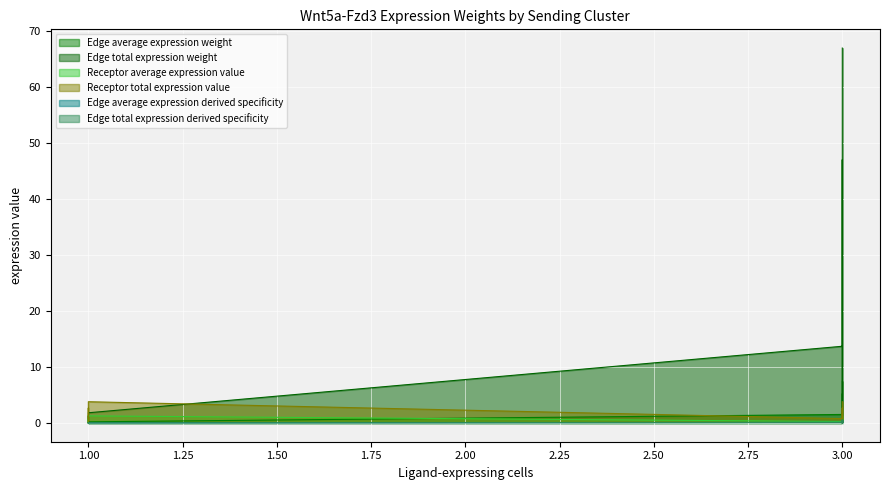

True or false: Edge total expression weight has a value of 1.4 at 3.00.

False